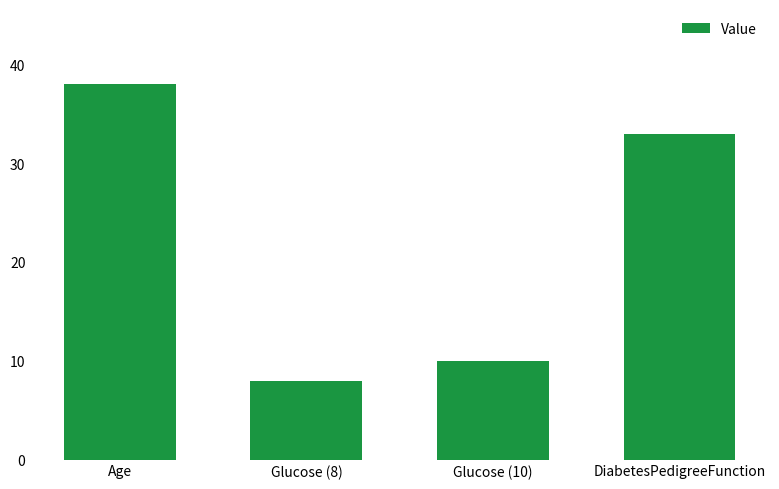

At which label is the value closest to 23?

DiabetesPedigreeFunction